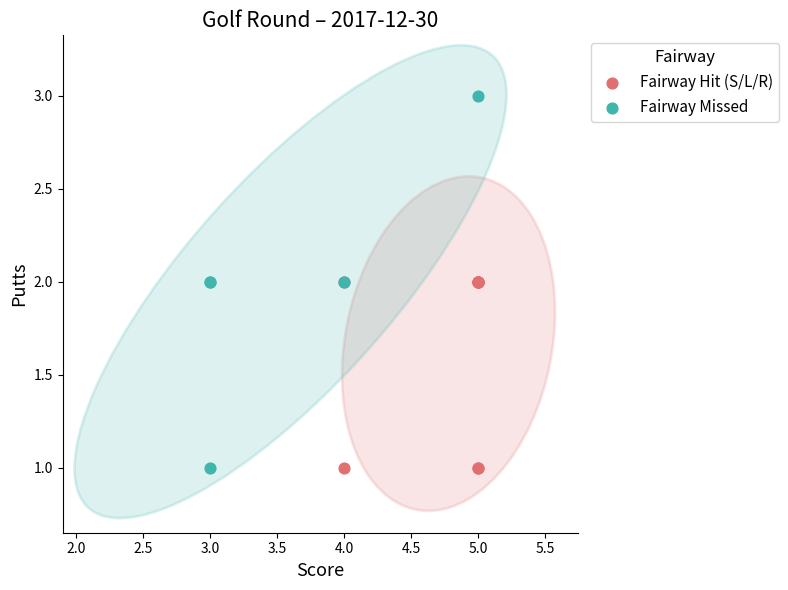

Which series has the widest spread of Y values?

Fairway Missed